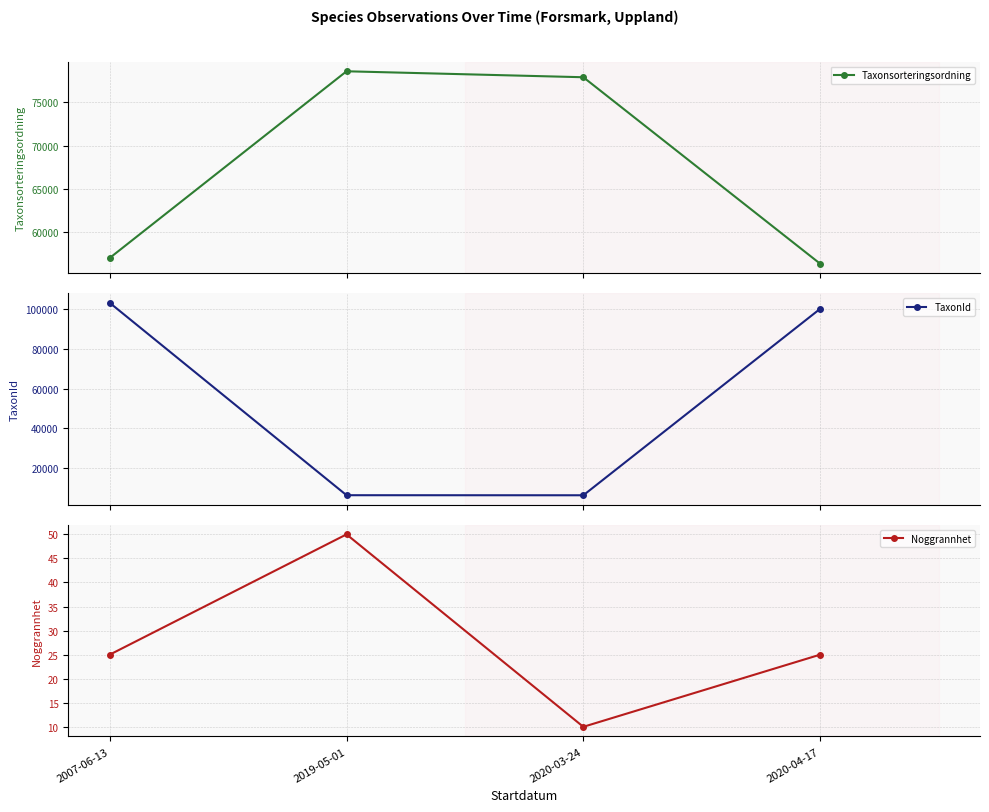

What is the highest value of the Noggrannhet series?

50